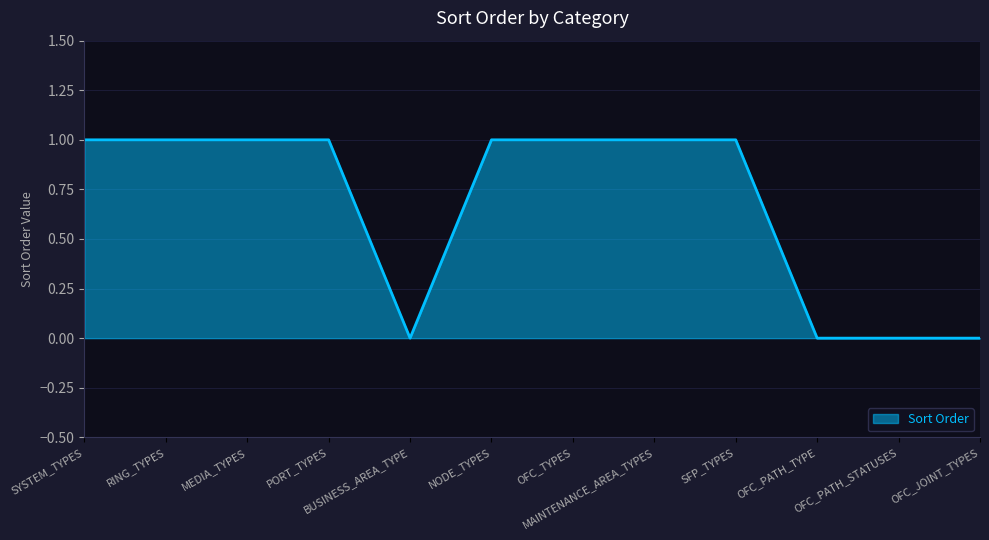

Reading left to right, list all the values displayed in this chart.

1	1	1	1	0	1	1	1	1	0	0	0